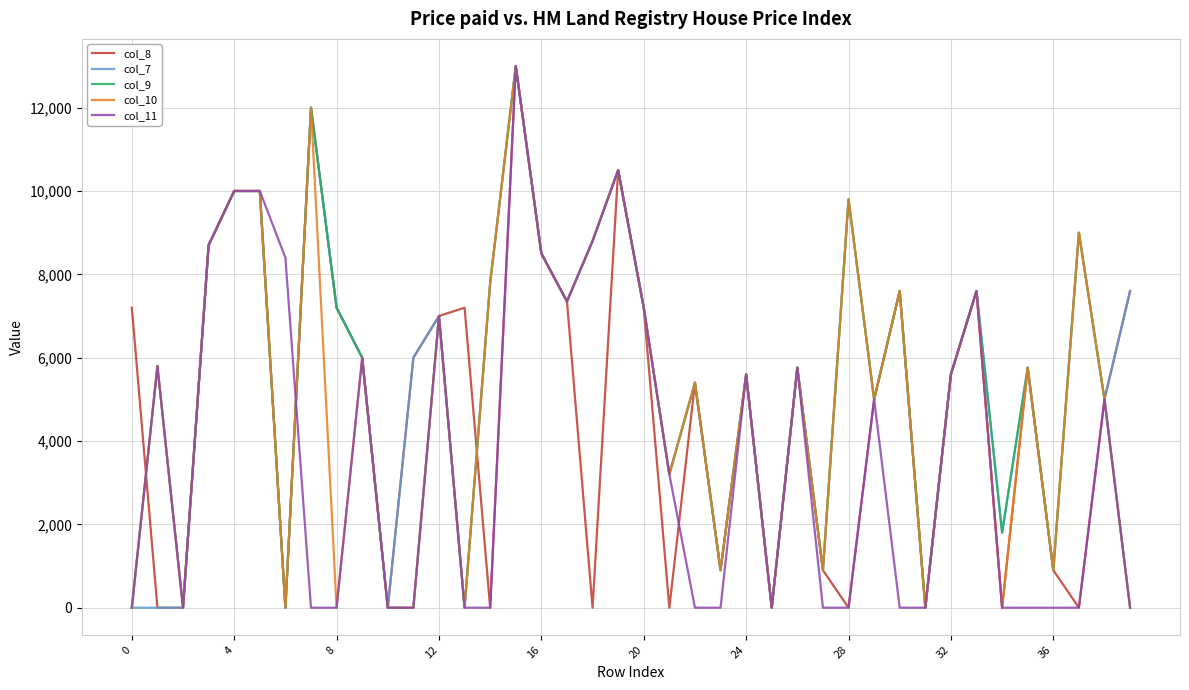

What is the greatest value displayed?

13000